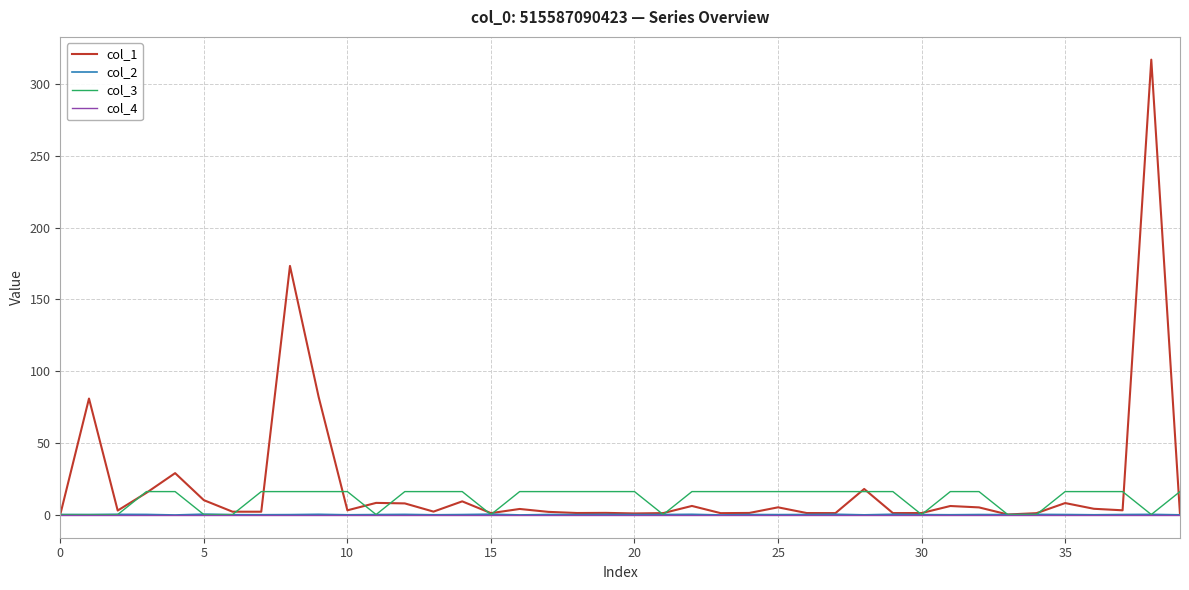

Which series has the widest spread of values?

col_1